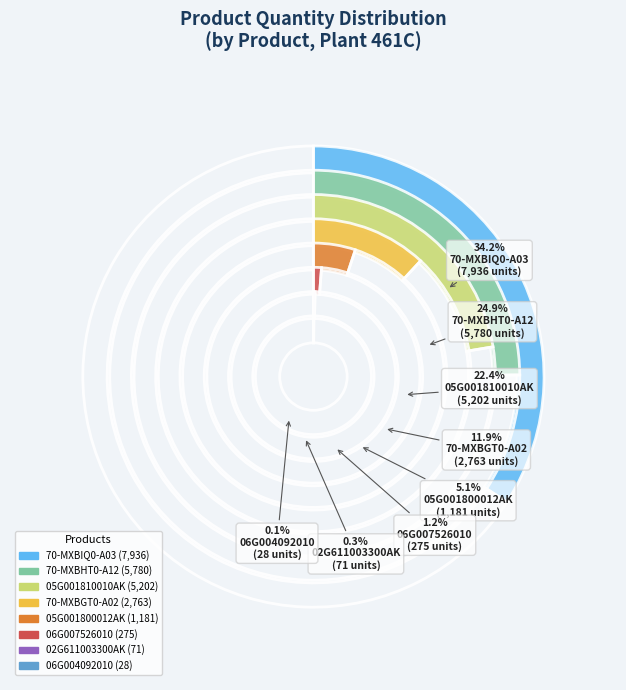

True or false: 70-MXBGT0-A02 accounts for 7% of the total.

False